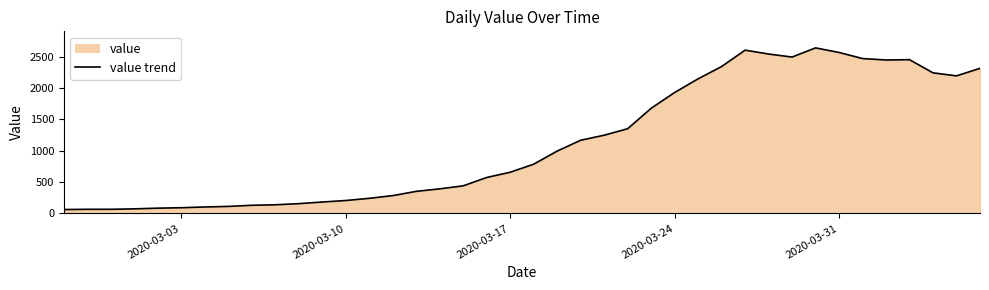

Count the number of categories in the chart.

40